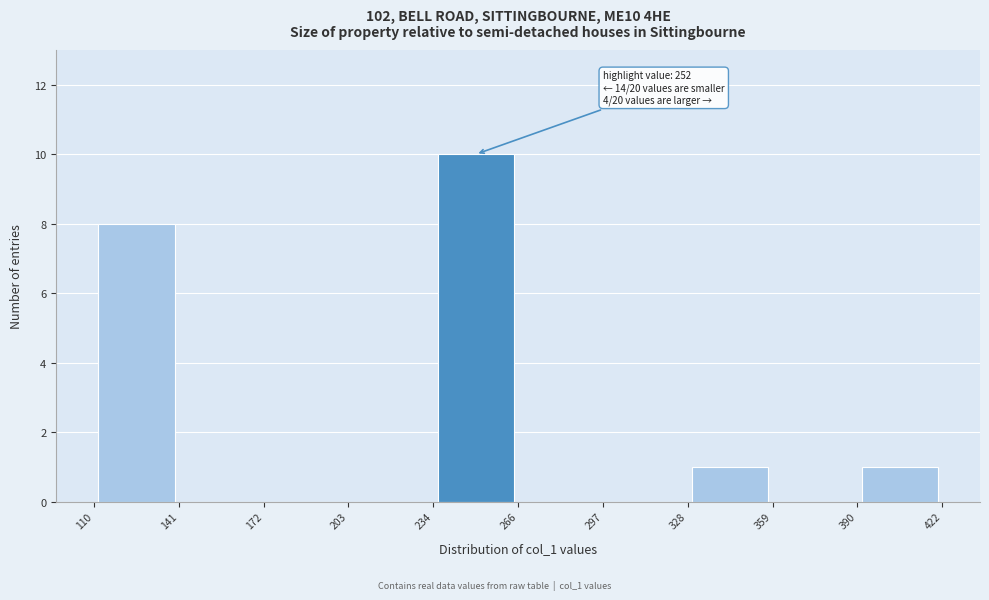

Over which range of the x-axis is the bar tallest?

234 to 266